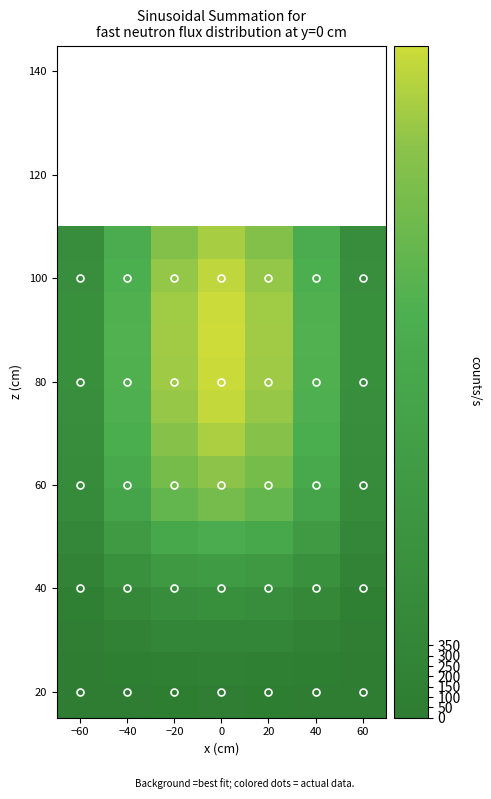

Which label corresponds to the smallest value in the chart?

−60